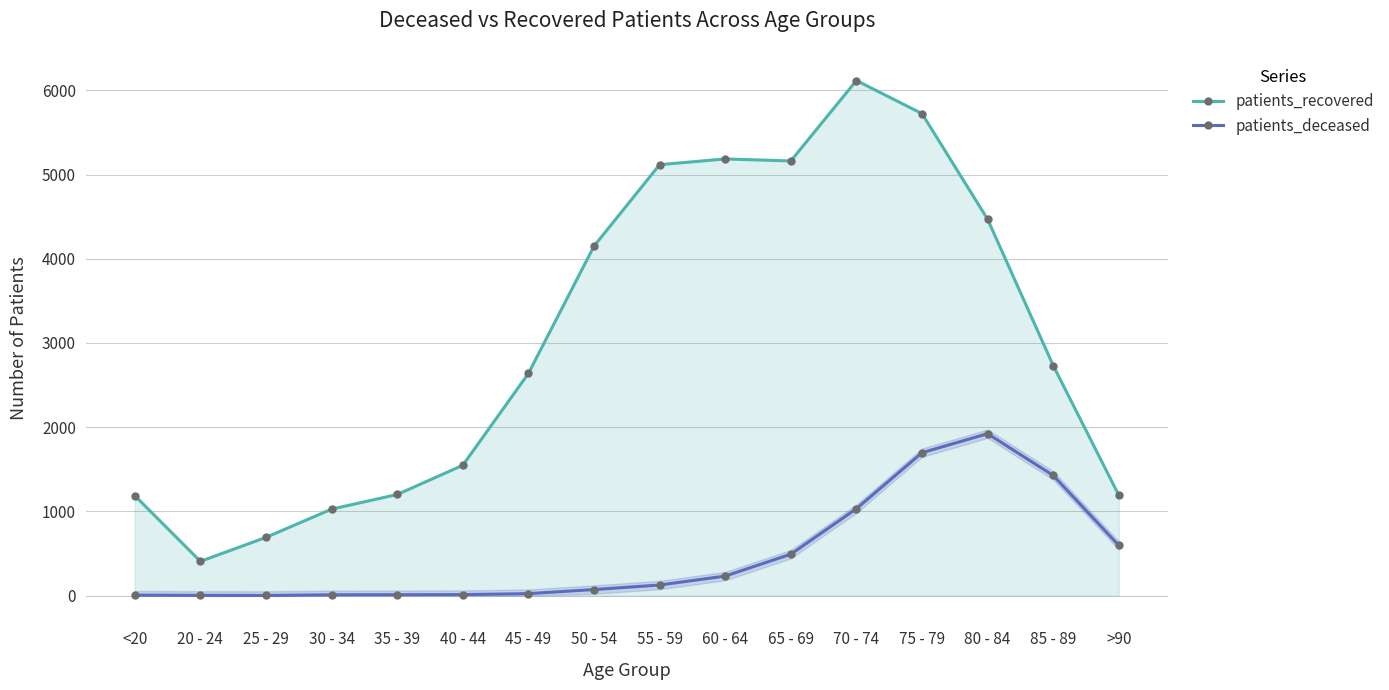

True or false: patients_recovered and patients_deceased intersect in this chart.

False